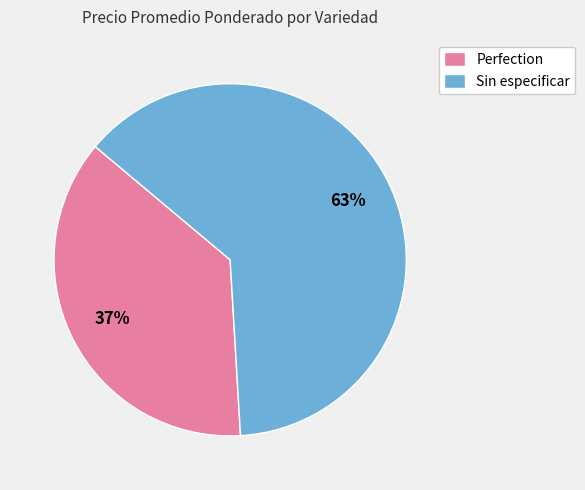

How many slices are in this pie chart?

2